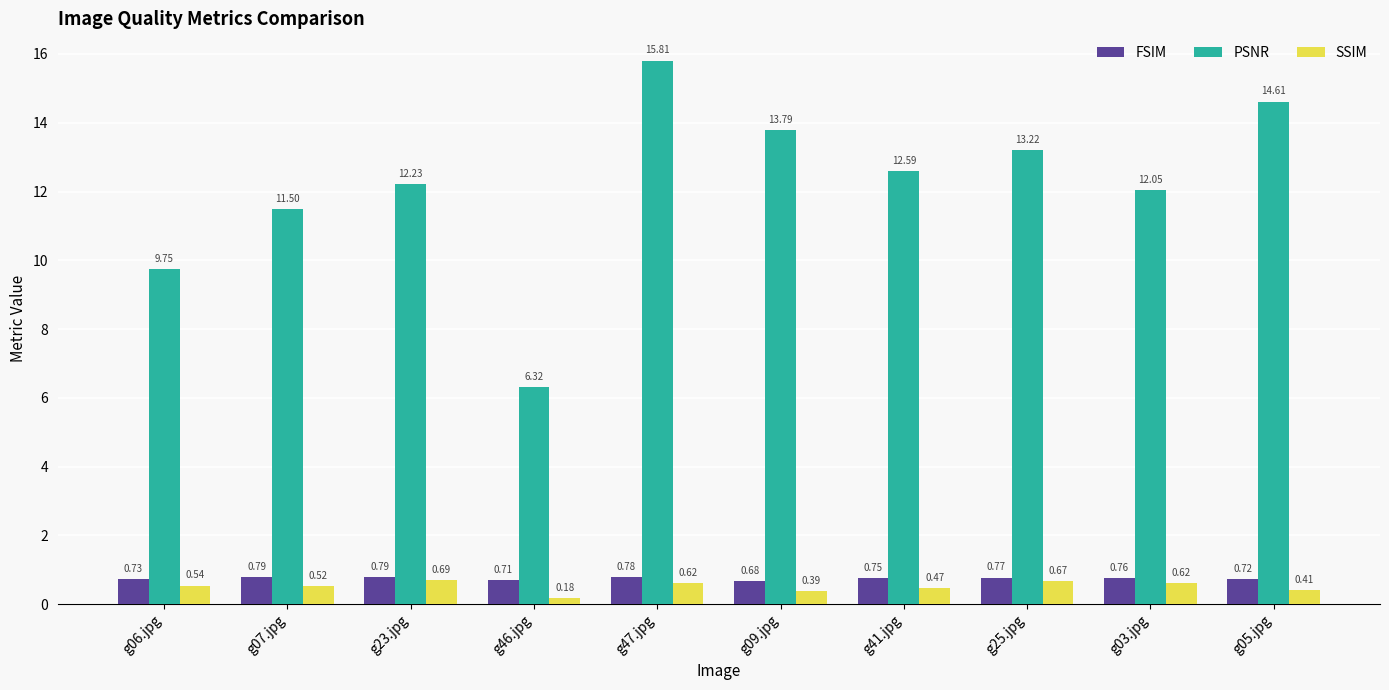

True or false: FSIM has a value of 1.3 at g05.jpg.

False